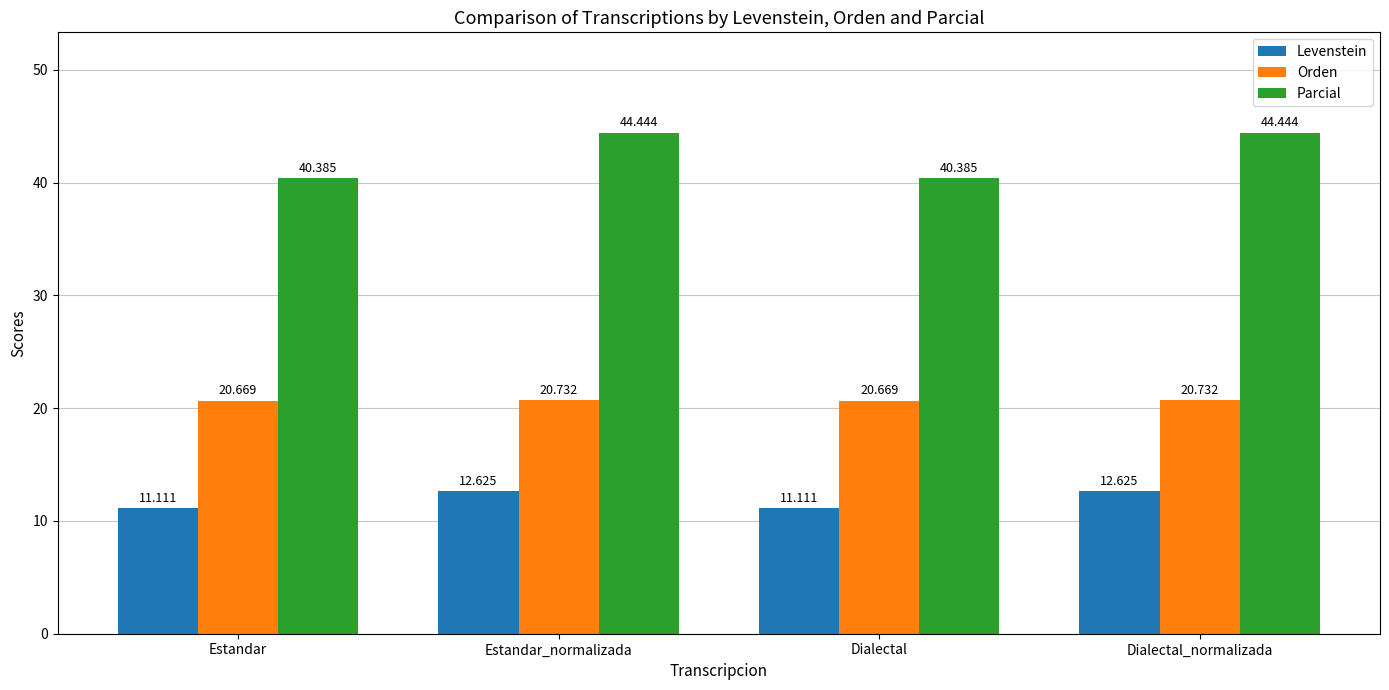

Reading left to right, list all the values displayed in this chart.

Levenstein: 11.1	12.6	11.1	12.6
Orden: 20.7	20.7	20.7	20.7
Parcial: 40.4	44.4	40.4	44.4